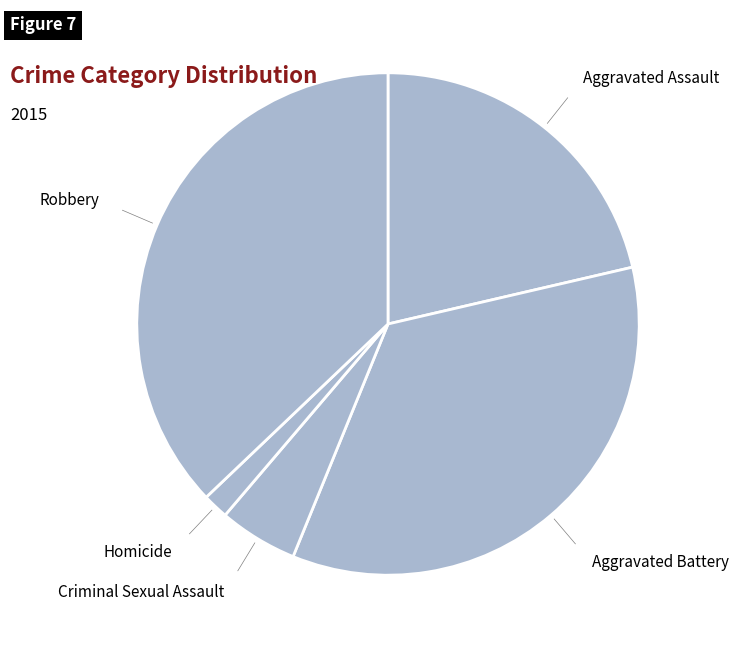

Does Aggravated Battery account for over 50% of the chart?

No